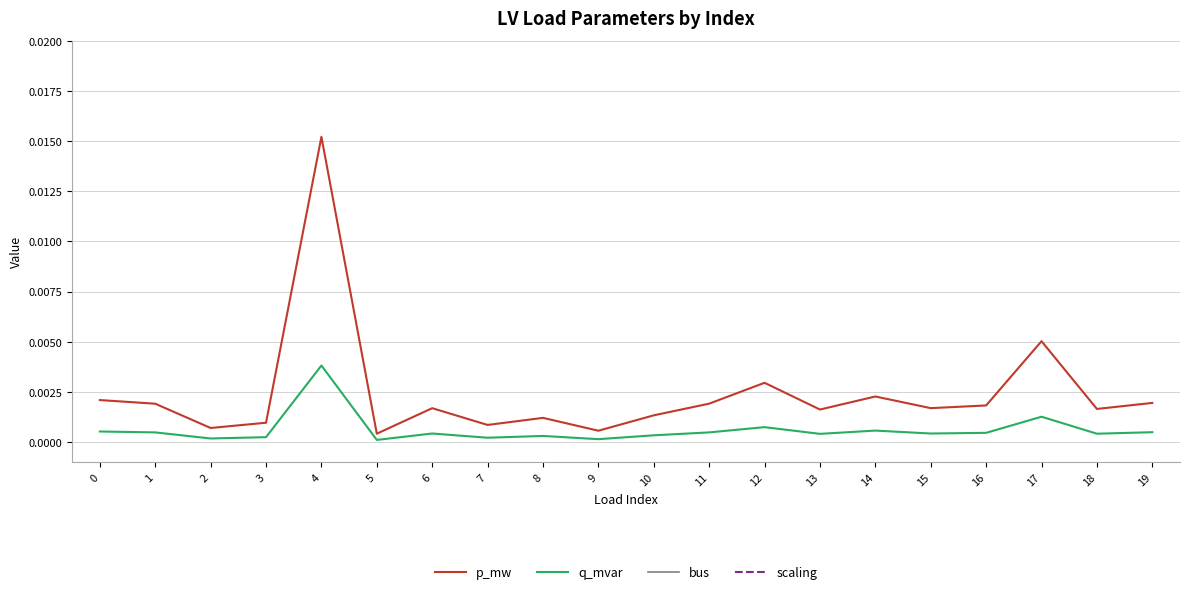

True or false: bus and p_mw intersect in this chart.

False